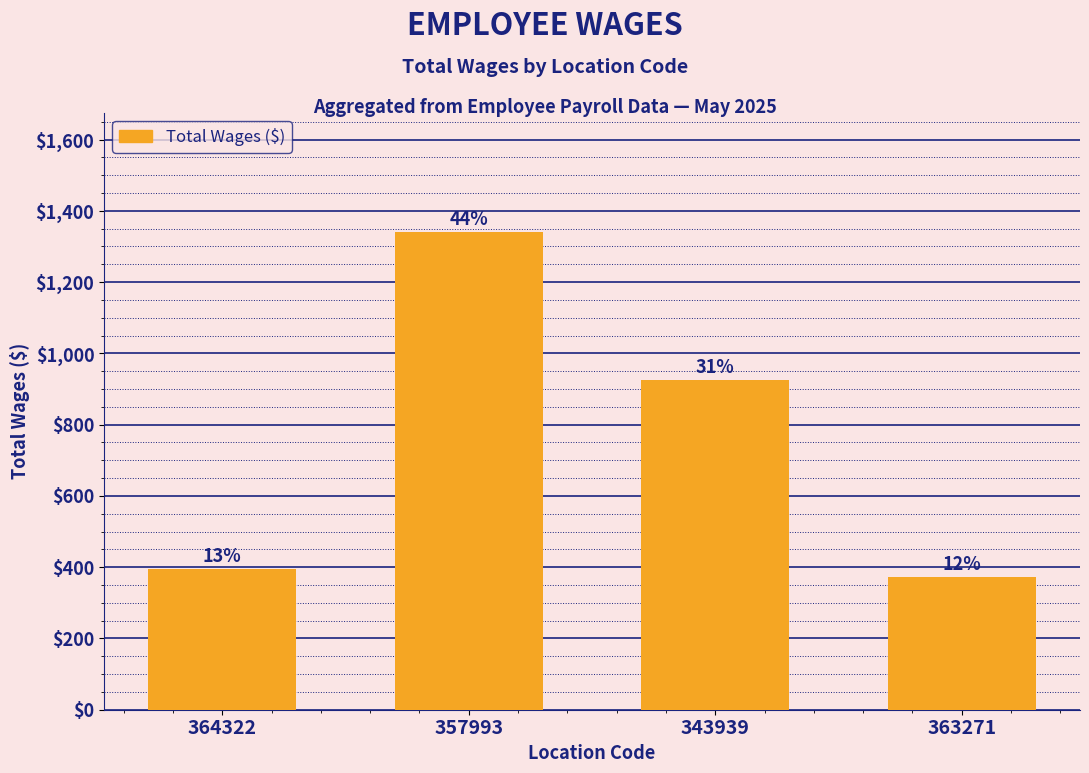

Rank the categories by value from highest to lowest.

357993, 343939, 364322, 363271